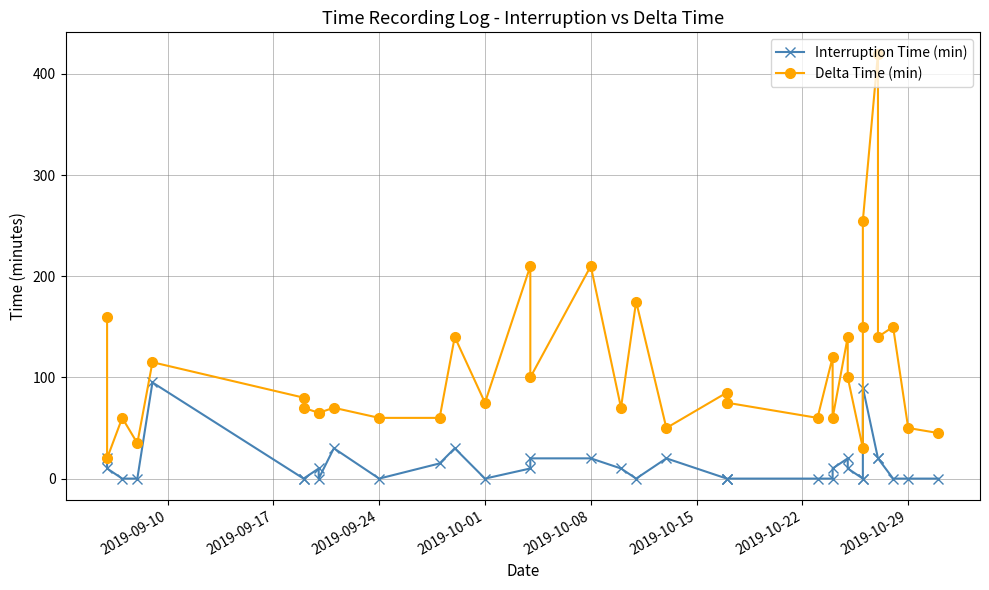

True or false: Interruption Time (min) has more than 2 interior local peaks.

True